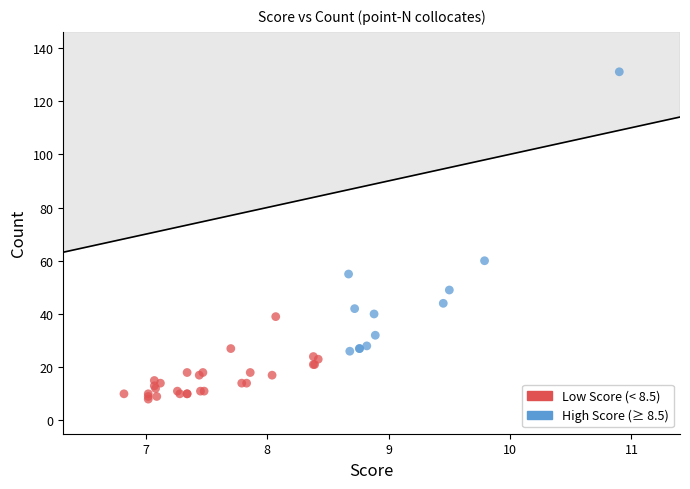

Which series has the largest Y range (max minus min)?

High Score (≥ 8.5)